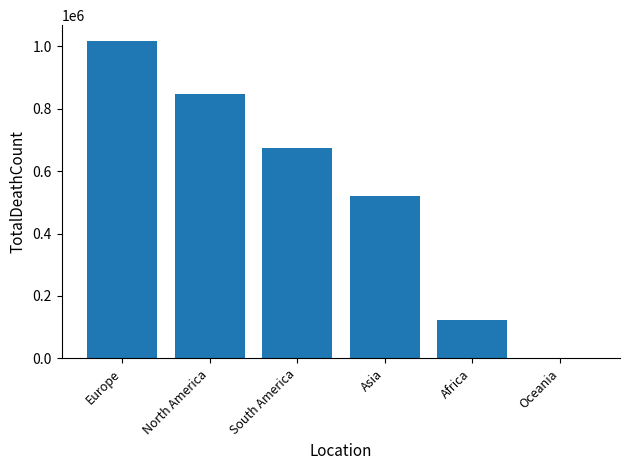

Reading right to left, what are all the values shown in this chart?

Oceania=1046	Africa=121784	Asia=520269	South America=672415	North America=847942	Europe=1016750